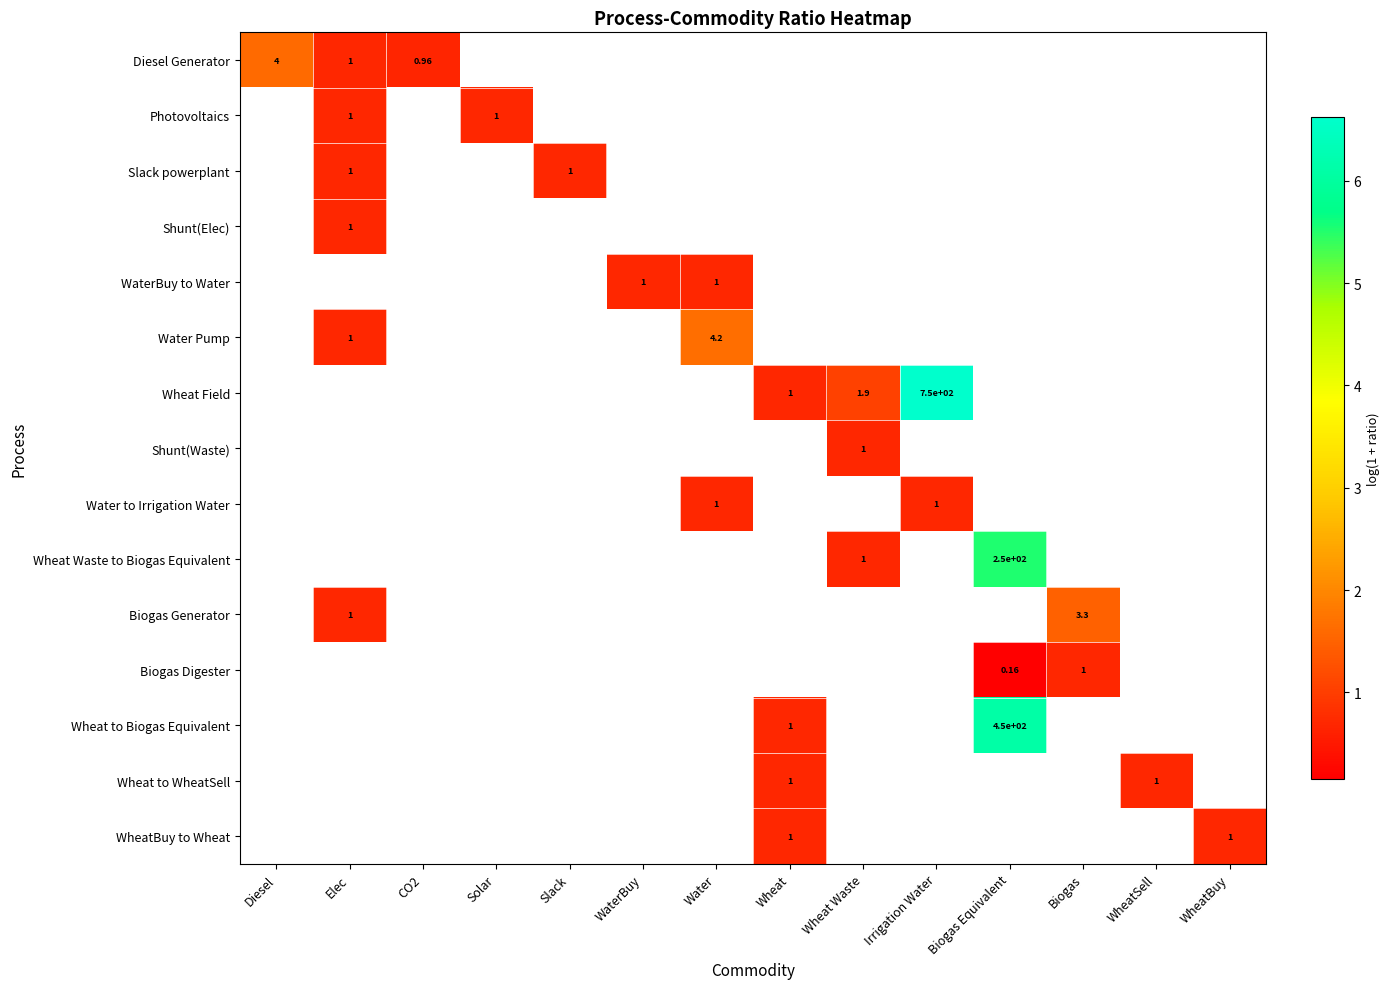

How many data points does each series have?

14